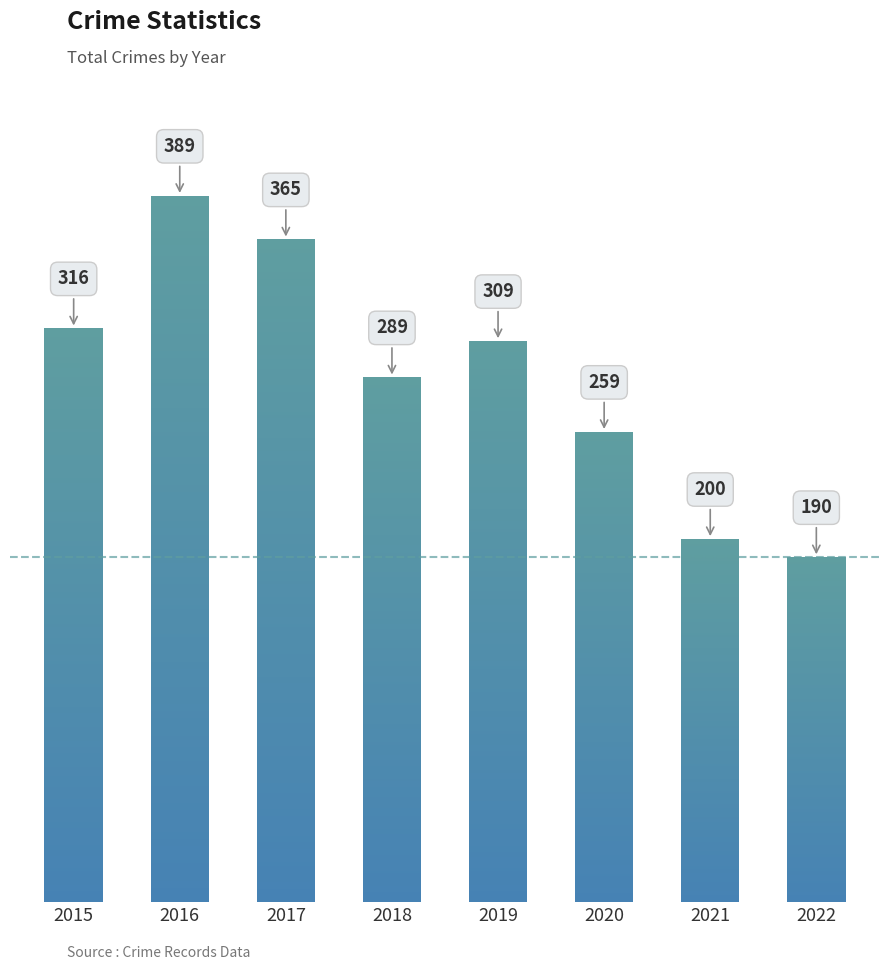

Which label corresponds to the largest value in the chart?

2016